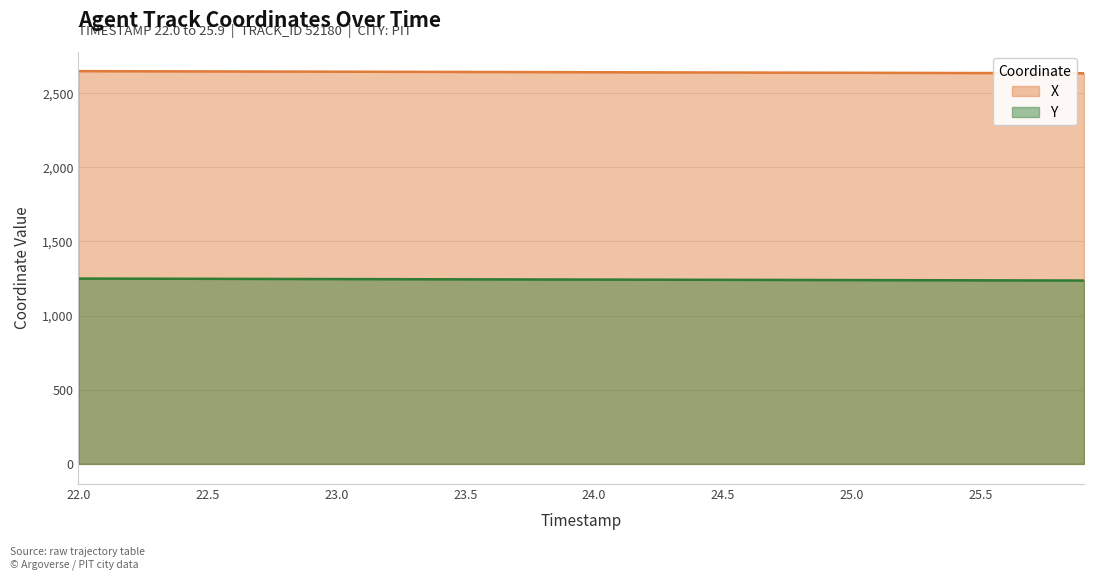

Does the chart display data point markers on the line(s)?

No